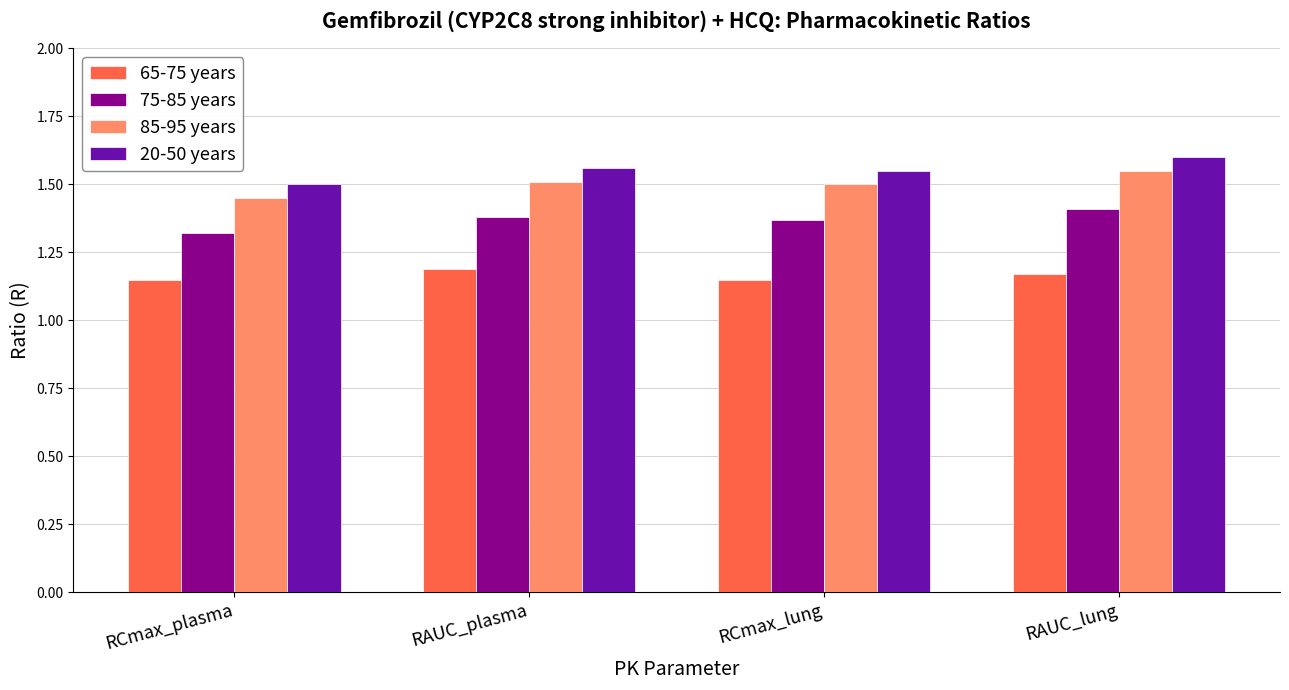

Does the chart contain any negative values?

No